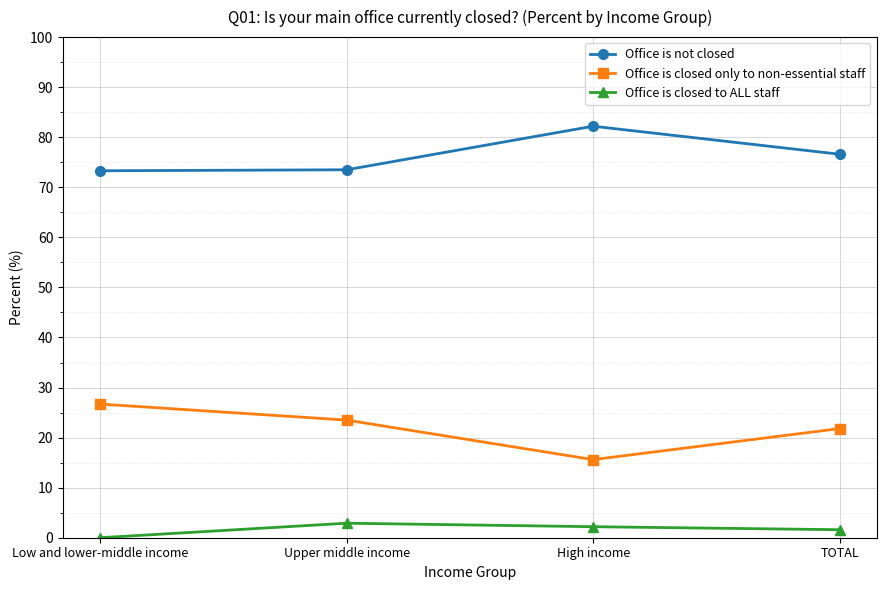

Rank the series by their maximum value, from lowest to highest.

Office is closed to ALL staff, Office is closed only to non-essential staff, Office is not closed